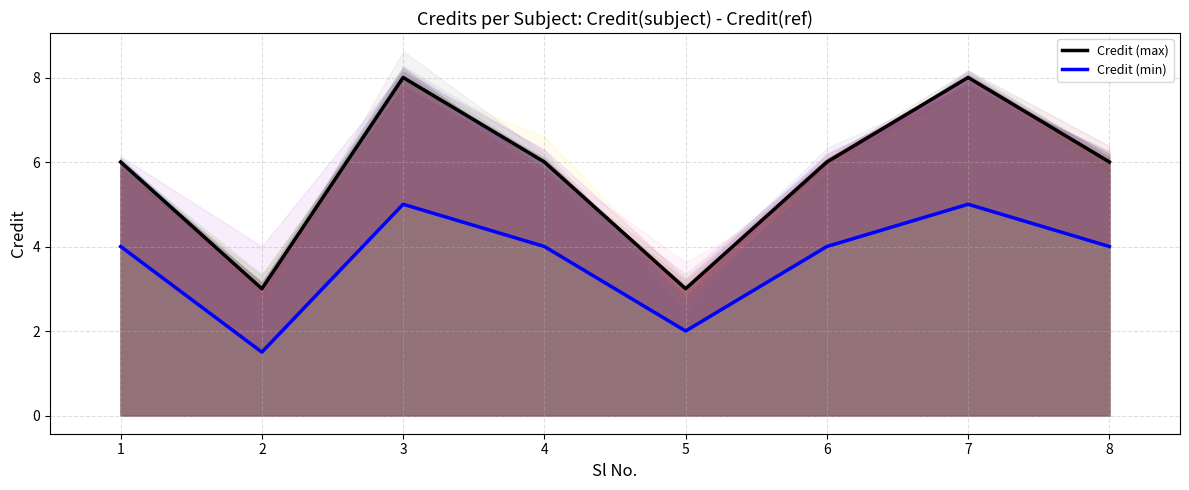

Which label corresponds to the largest value in the chart?

3